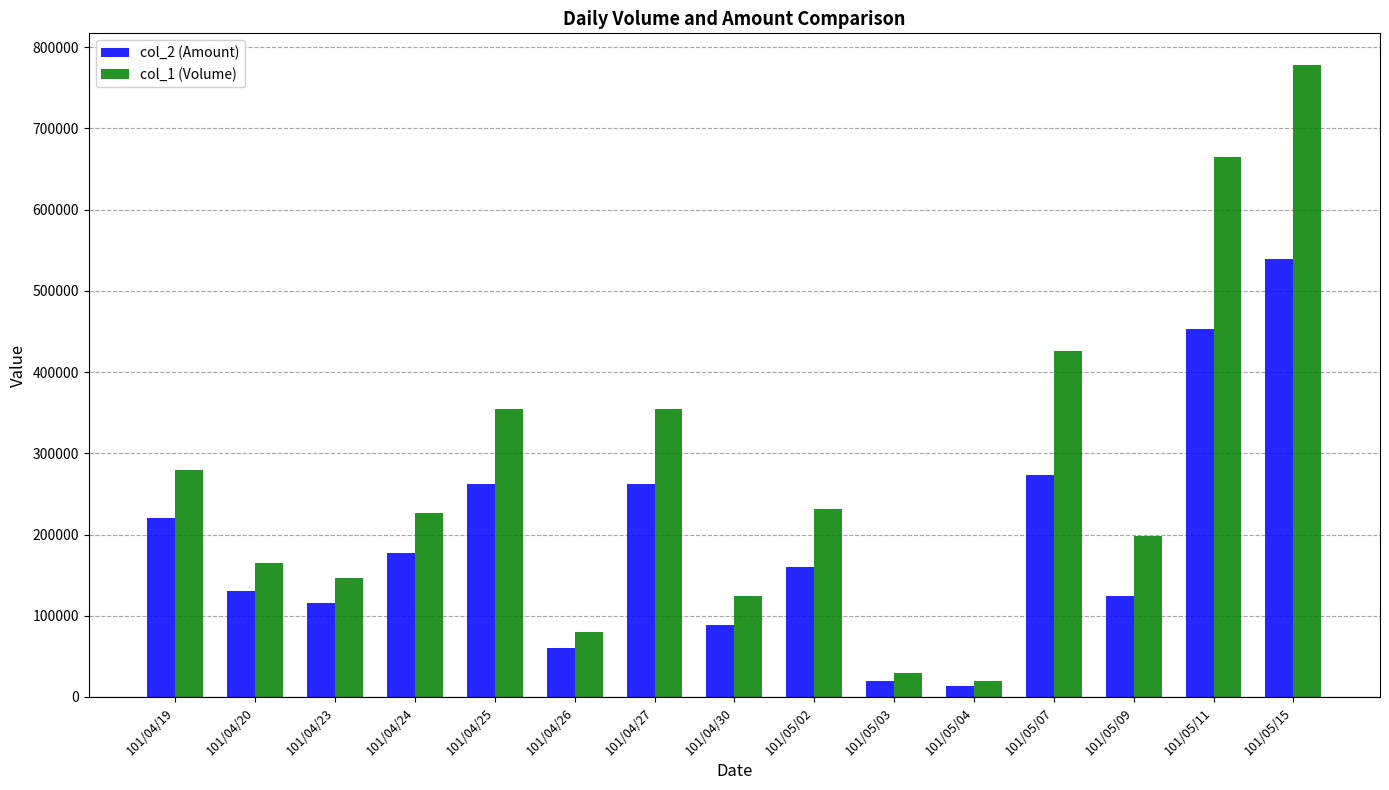

At how many categories does at least one series exceed 429890?

2